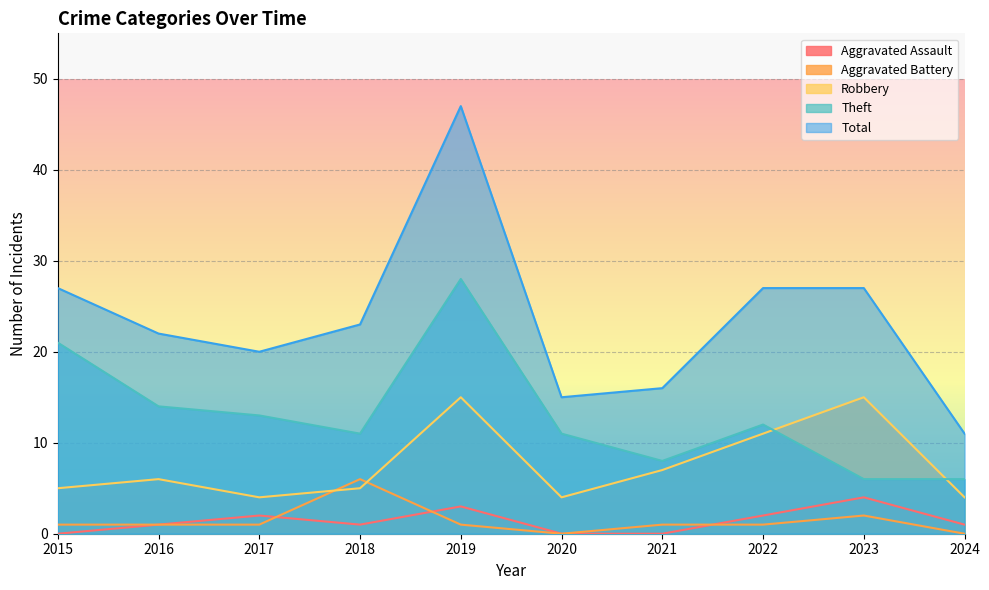

True or false: Aggravated Assault has a value of 0 at 2015.

True